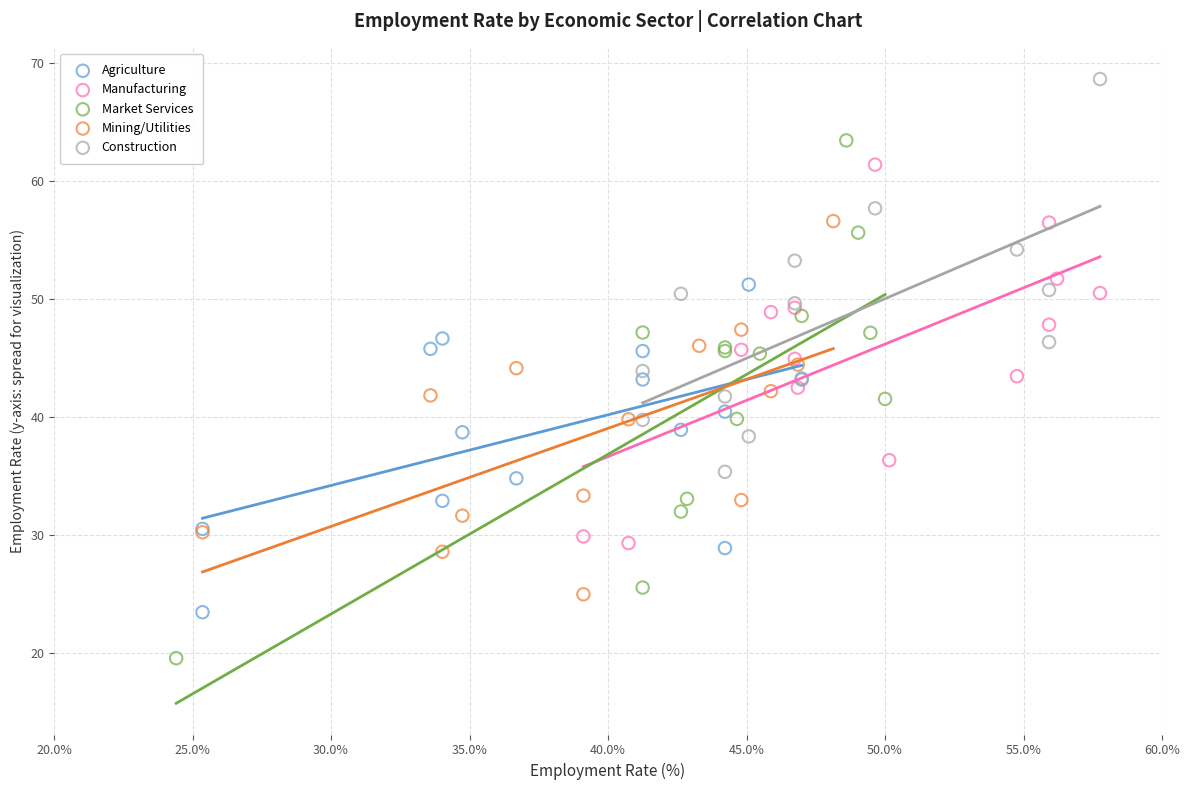

Which series has the largest Y range (max minus min)?

Market Services